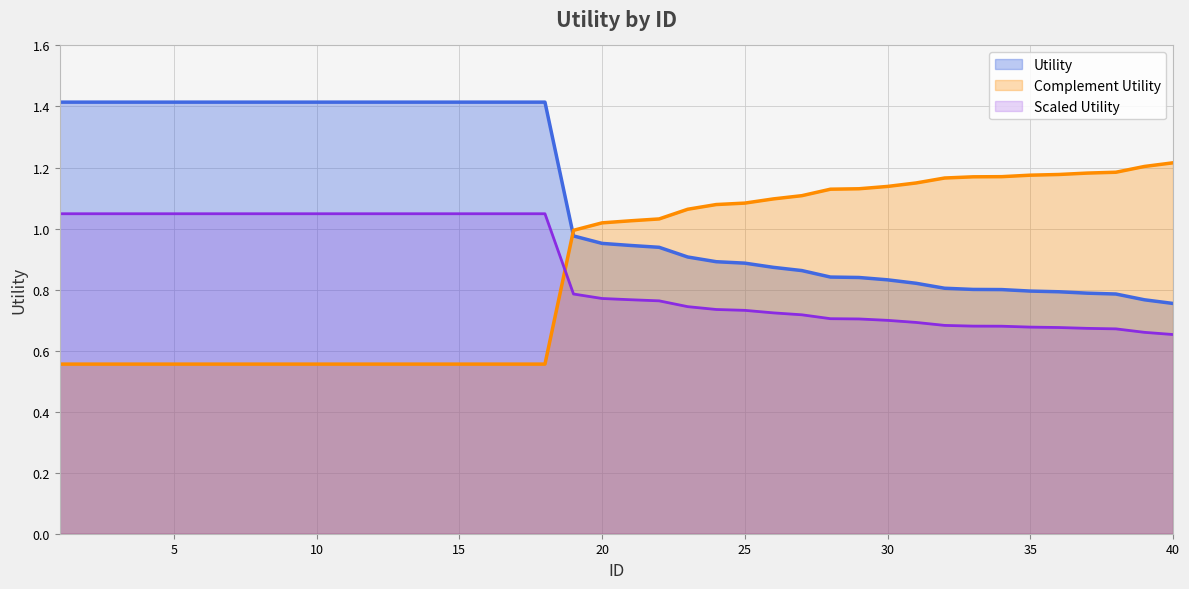

What is the value of the 7th point from the left?

1.4